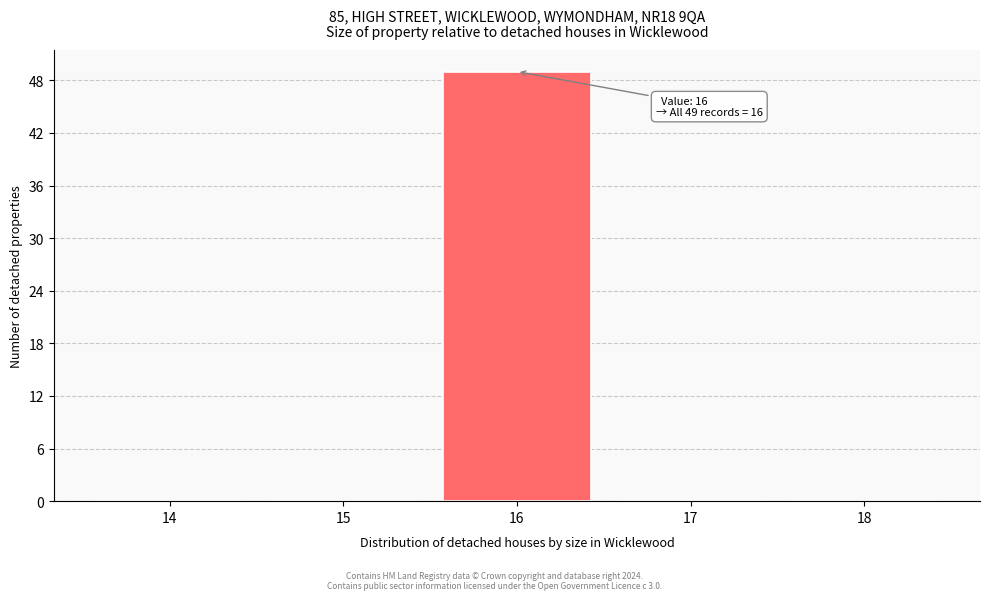

Reading right to left, list all the values displayed in this chart.

18=0	17=0	16=49	15=0	14=0